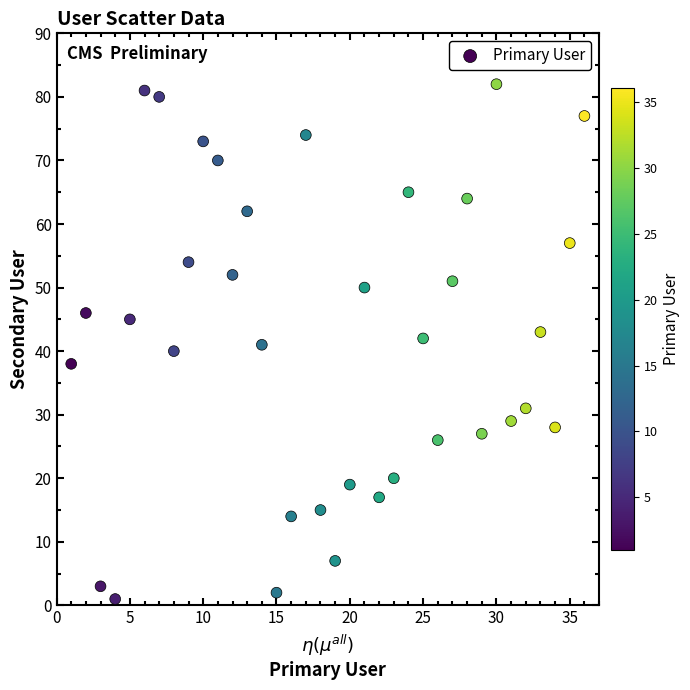

What is the range of Y values (max minus min)?

81